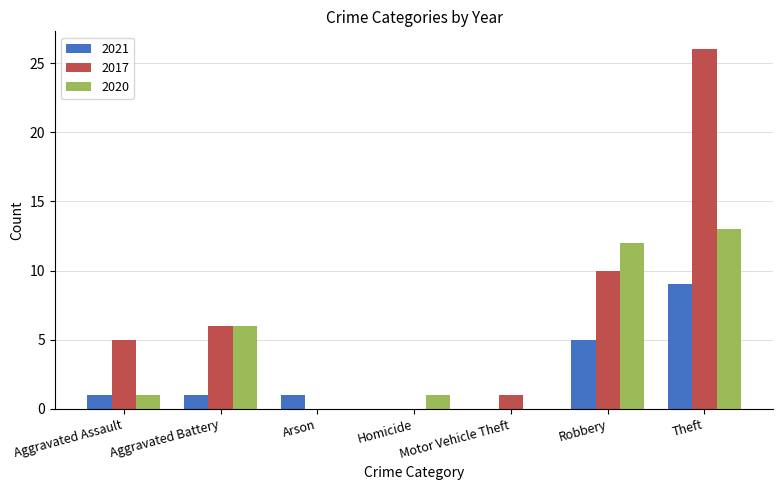

Does the chart contain stacked bars?

No